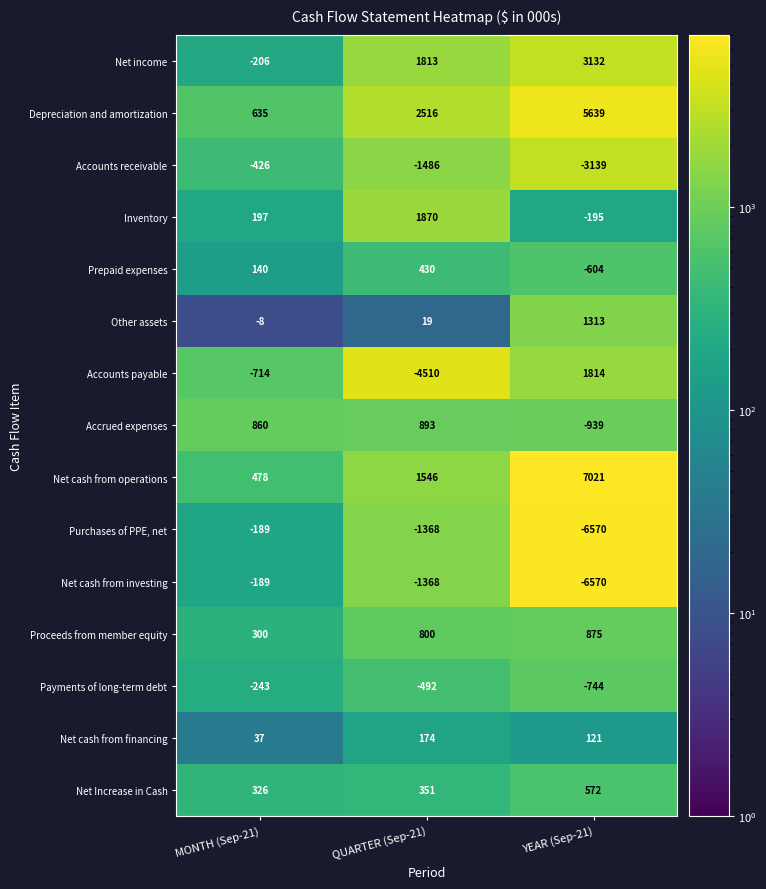

What is the lowest value of the Inventory series?

-195